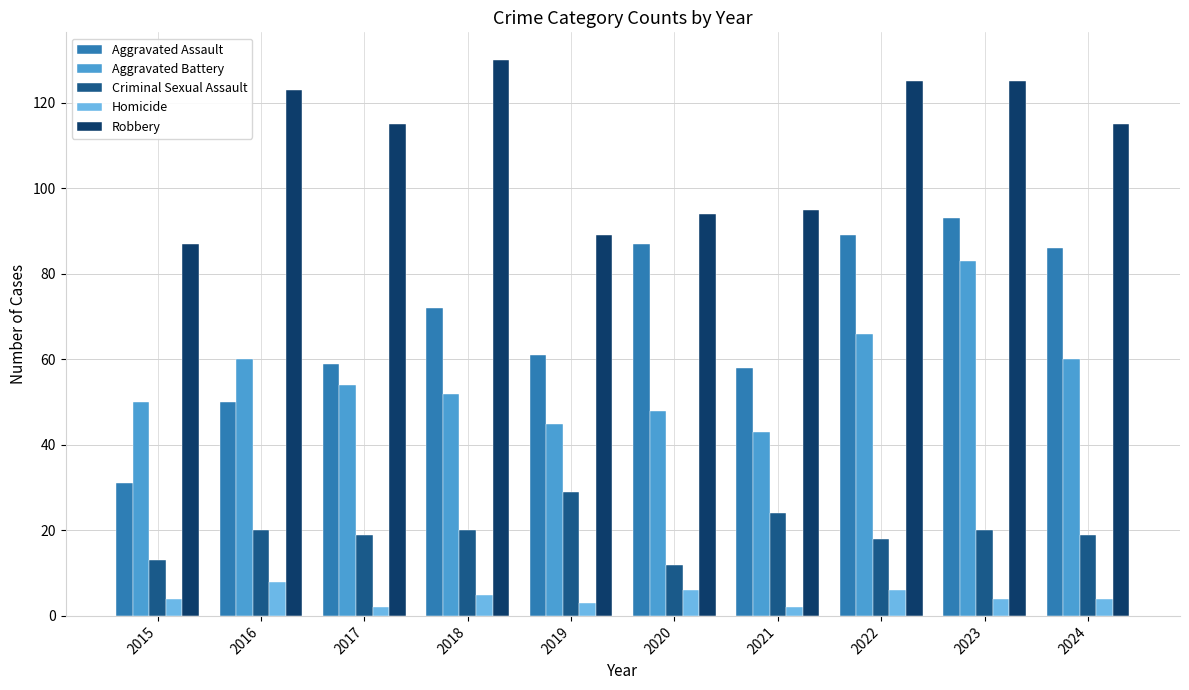

Reading left to right, extract all data points from this chart.

Aggravated Assault: 31	50	59	72	61	87	58	89	93	86
Aggravated Battery: 50	60	54	52	45	48	43	66	83	60
Criminal Sexual Assault: 13	20	19	20	29	12	24	18	20	19
Homicide: 4	8	2	5	3	6	2	6	4	4
Robbery: 87	123	115	130	89	94	95	125	125	115